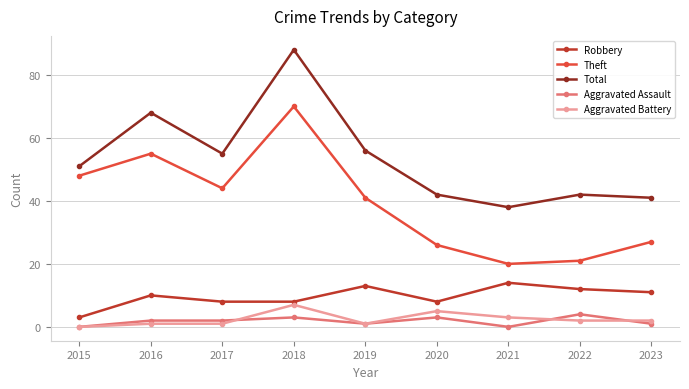

What is the value of the Robbery point at the 5th from the left?

13